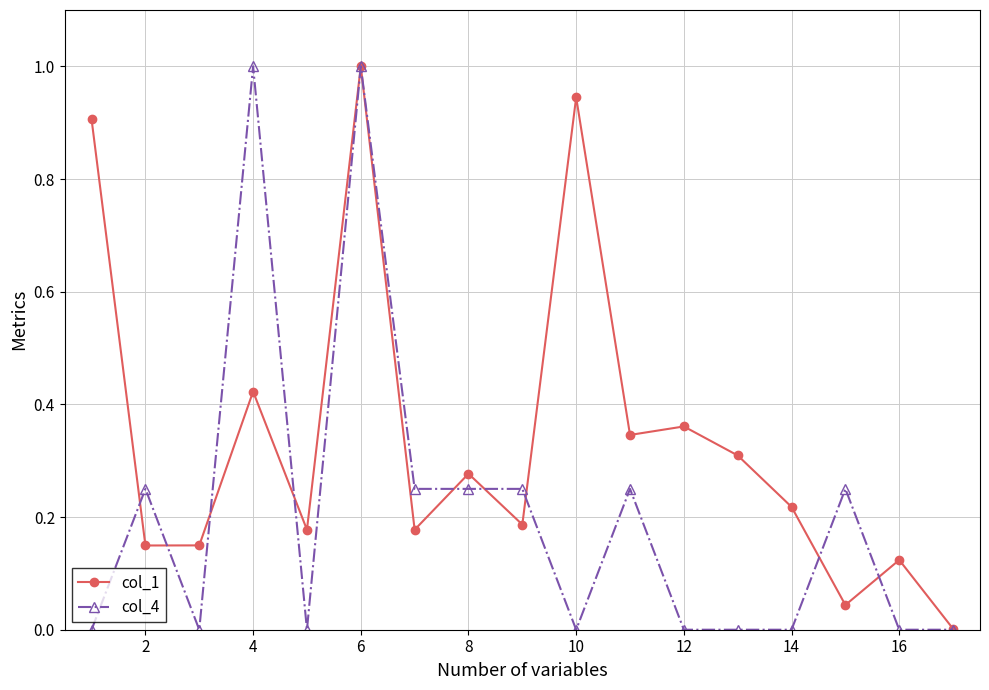

Which series has the widest spread of values?

col_4